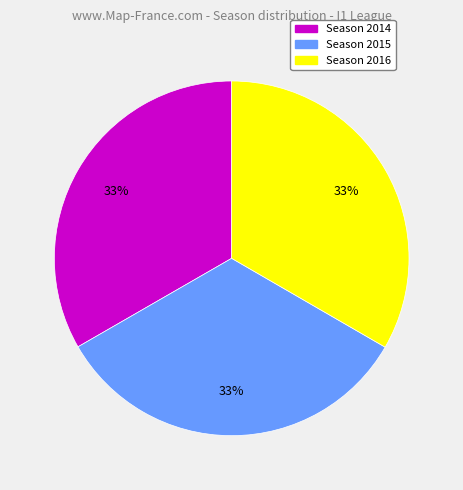

Is there any slice that represents more than half of the pie?

No